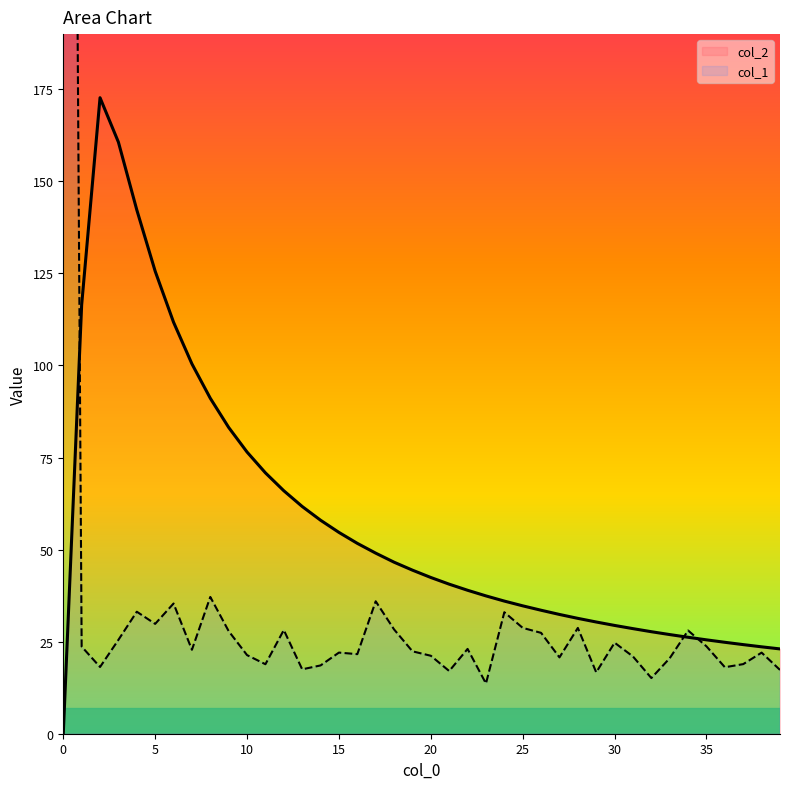

Where is the first local maximum for col_1?

4